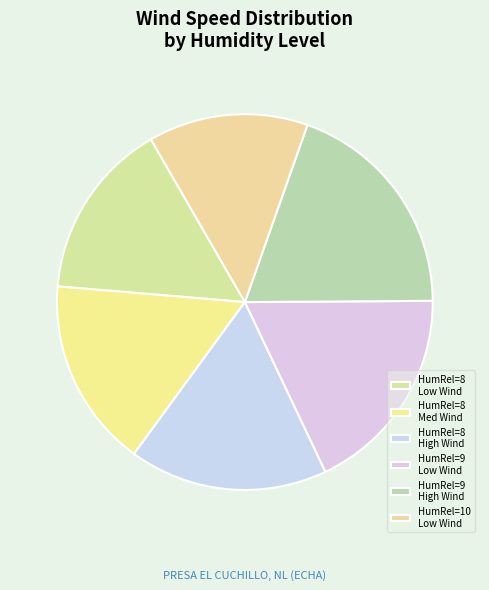

Count the number of slices in the pie.

6